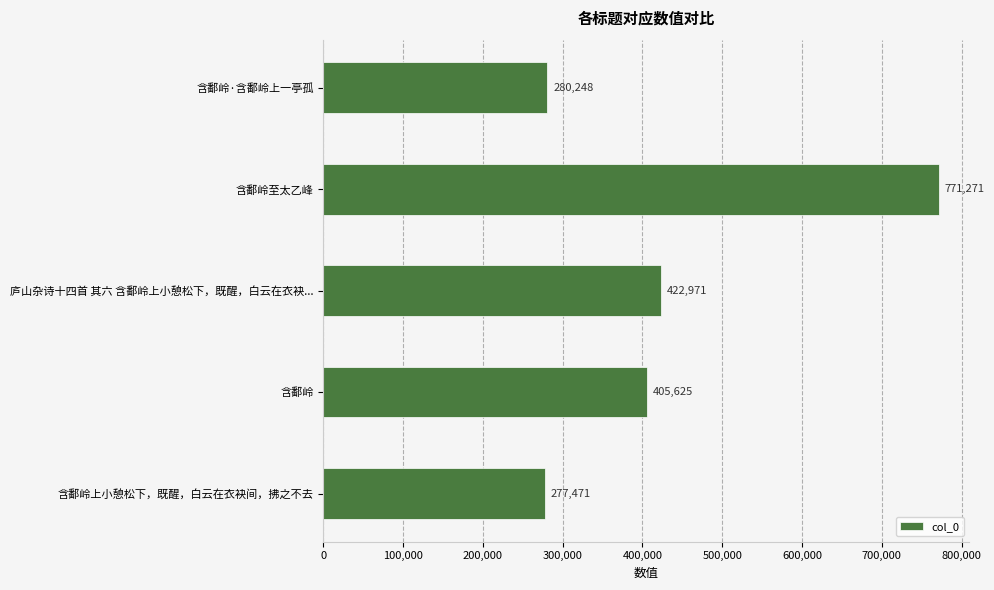

What position from the bottom is 庐山杂诗十四首 其六 含鄱岭上小憩松下，既醒，白云在衣袂...?

3